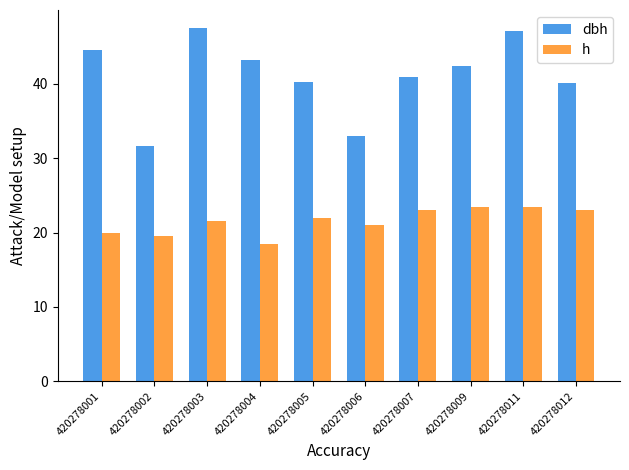

Which category has the highest value across all series?

420278003